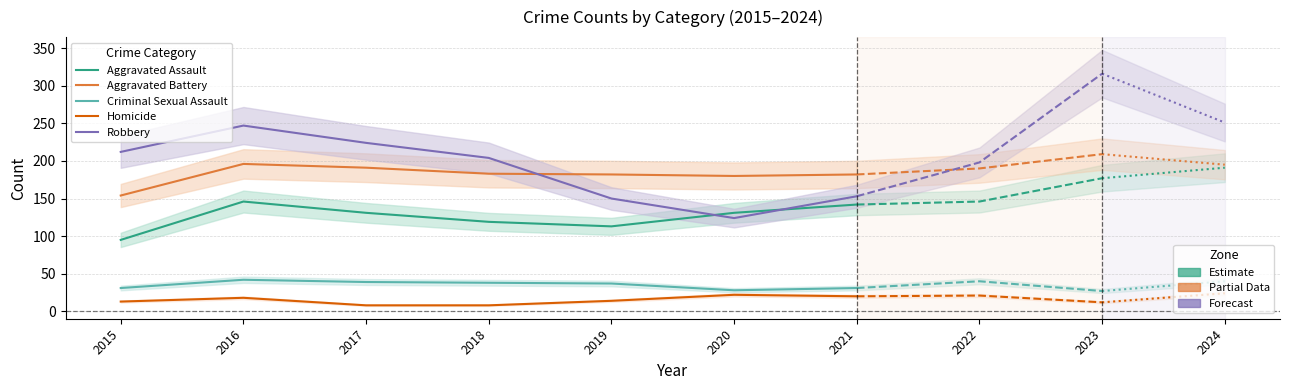

At which label does Aggravated Assault first exceed 131?

2016